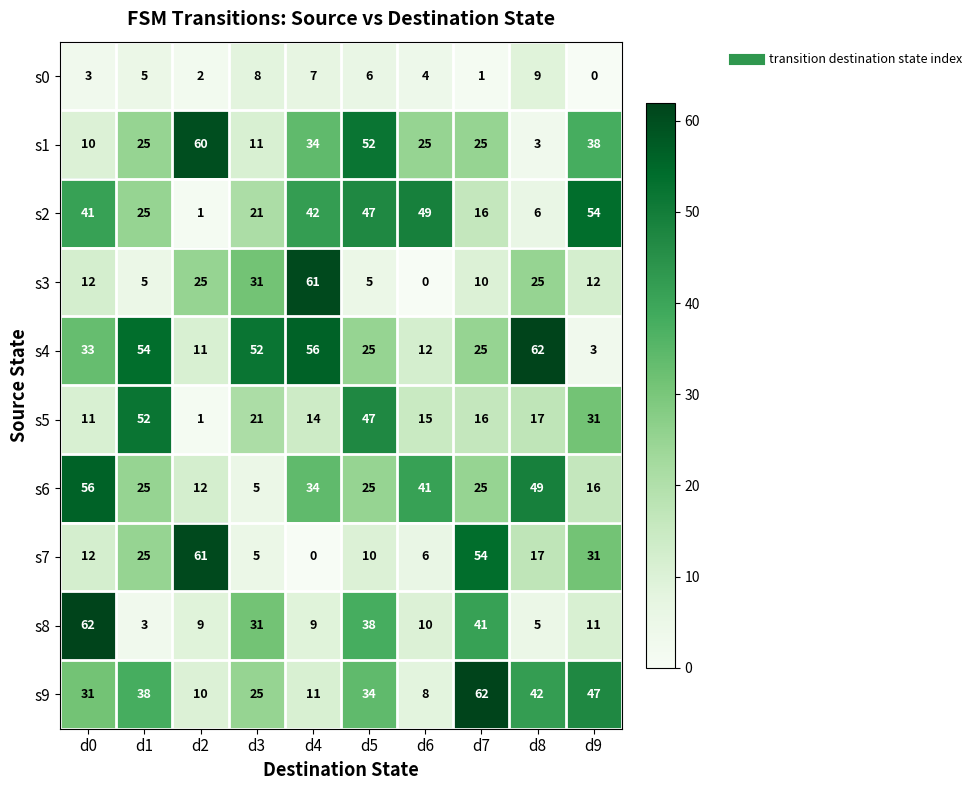

What is the total value across all series at d4?

268